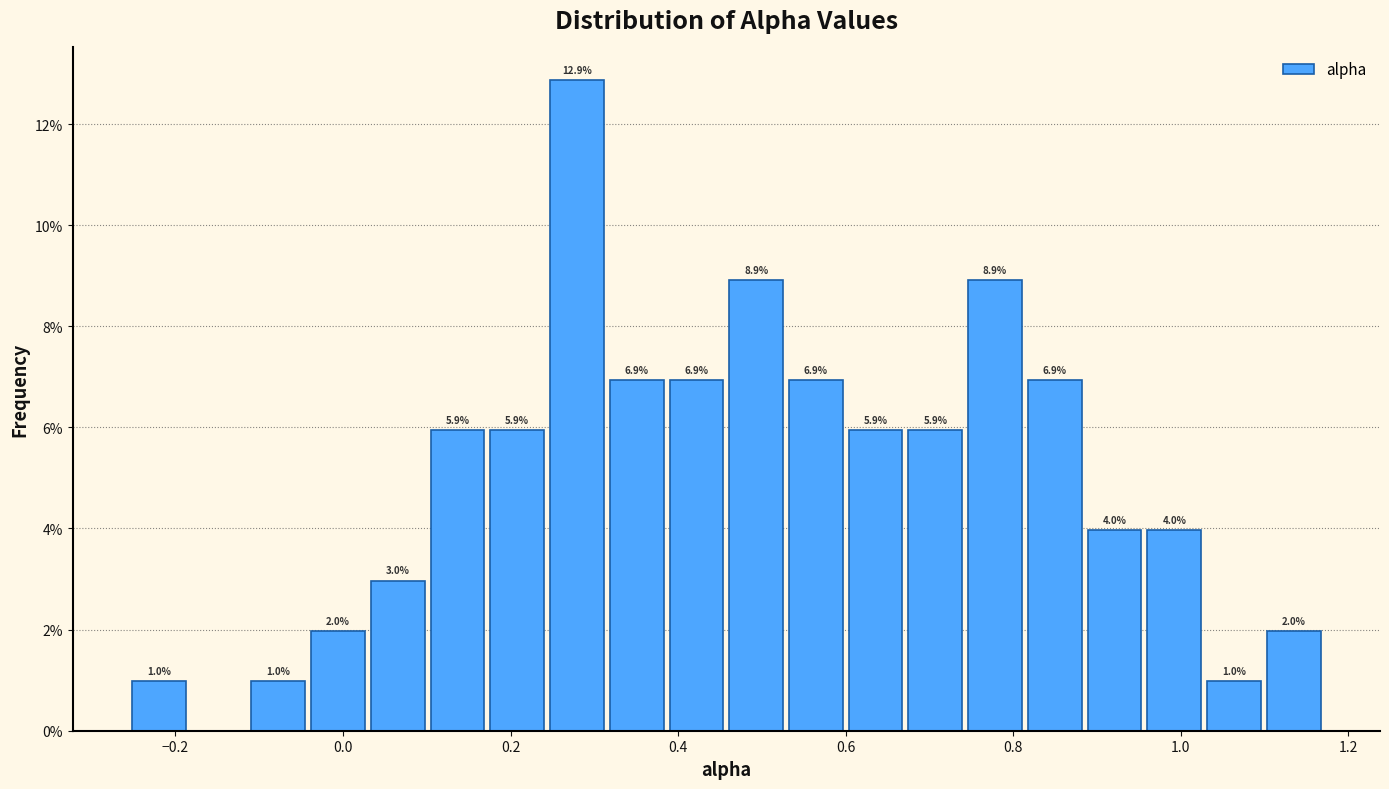

Read against the x-axis, roughly where is the centre of the tallest bar?

0.28